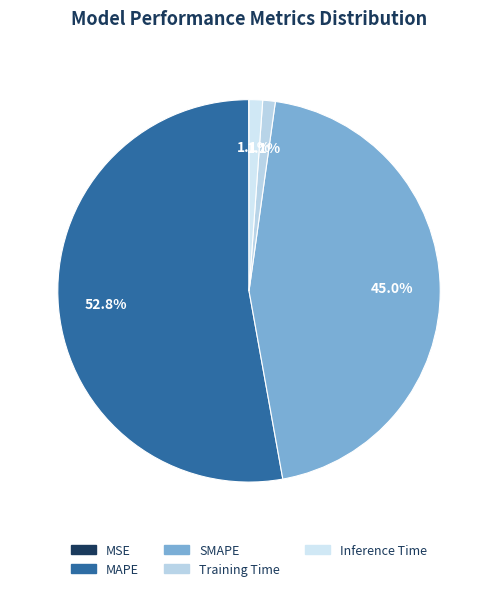

Is there any slice that represents more than half of the pie?

Yes